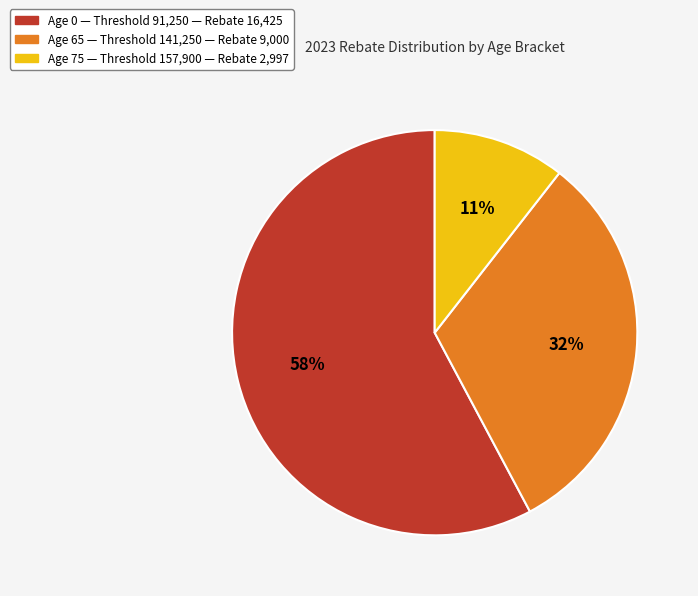

To the nearest percent, what is the average slice percentage?

33%